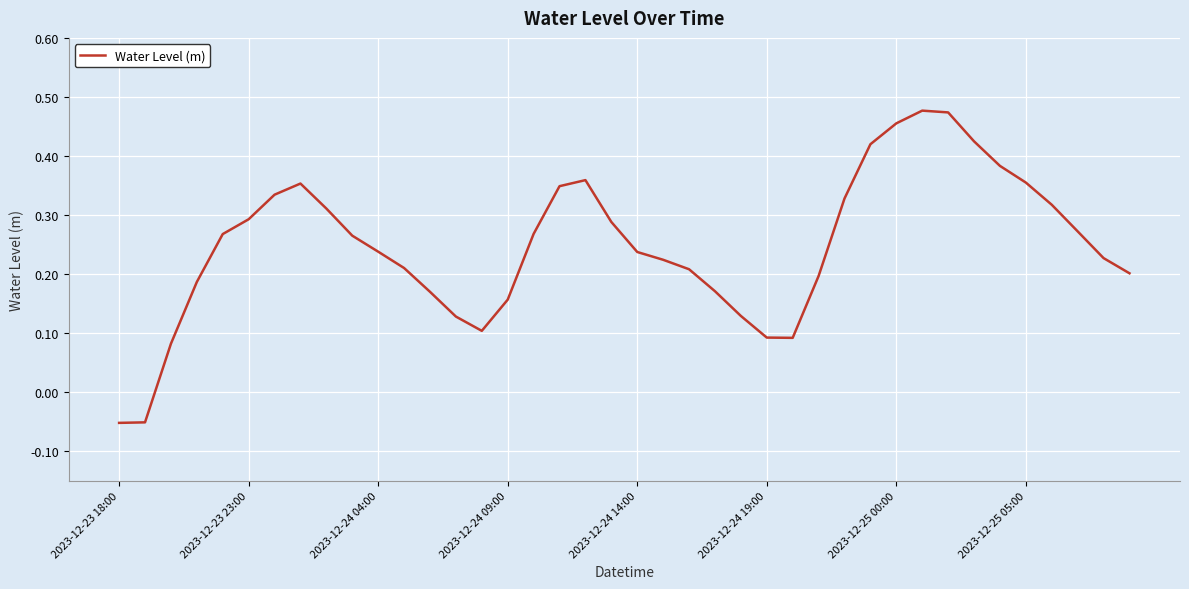

What is the minimum value shown in the chart?

-0.1